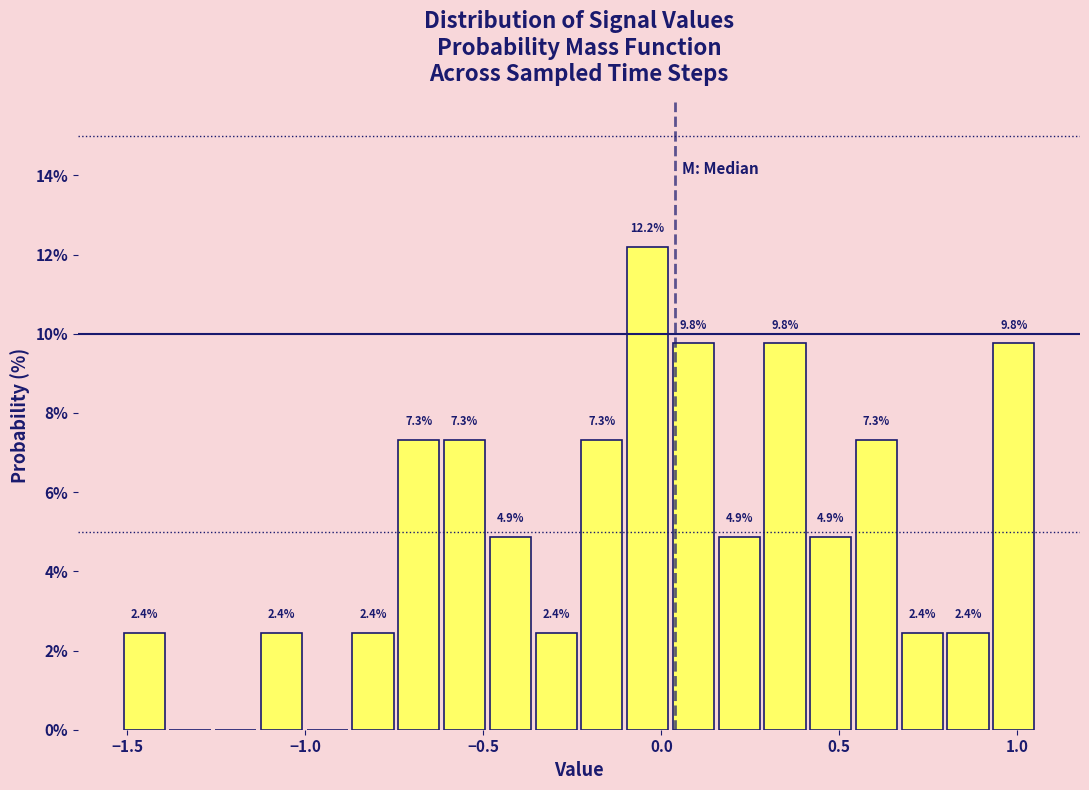

Around what value on the x-axis is the tallest bar? Give the approximate position of its centre, as read against the axis.

-0.05